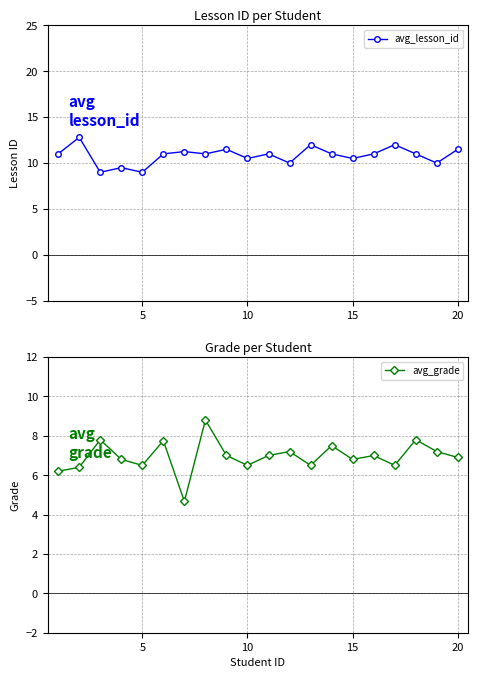

What is the highest value of the avg_lesson_id series?

12.8